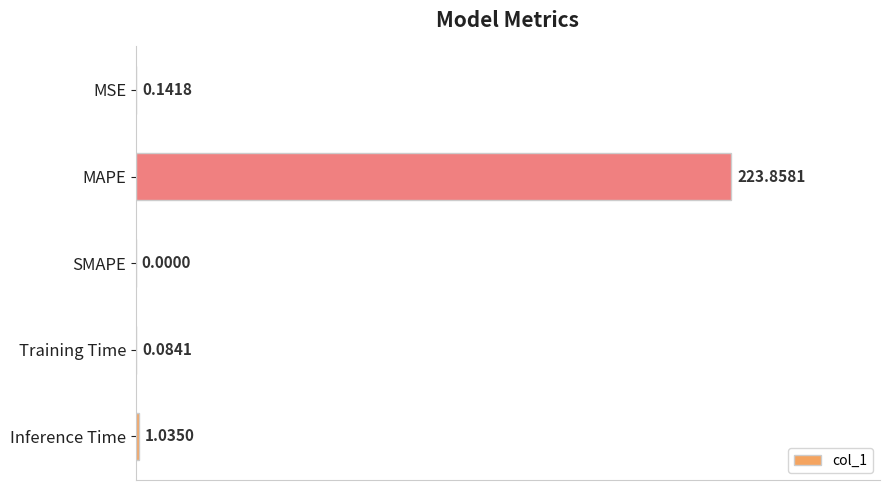

What is the sum of the values at Inference Time and MAPE?

224.9